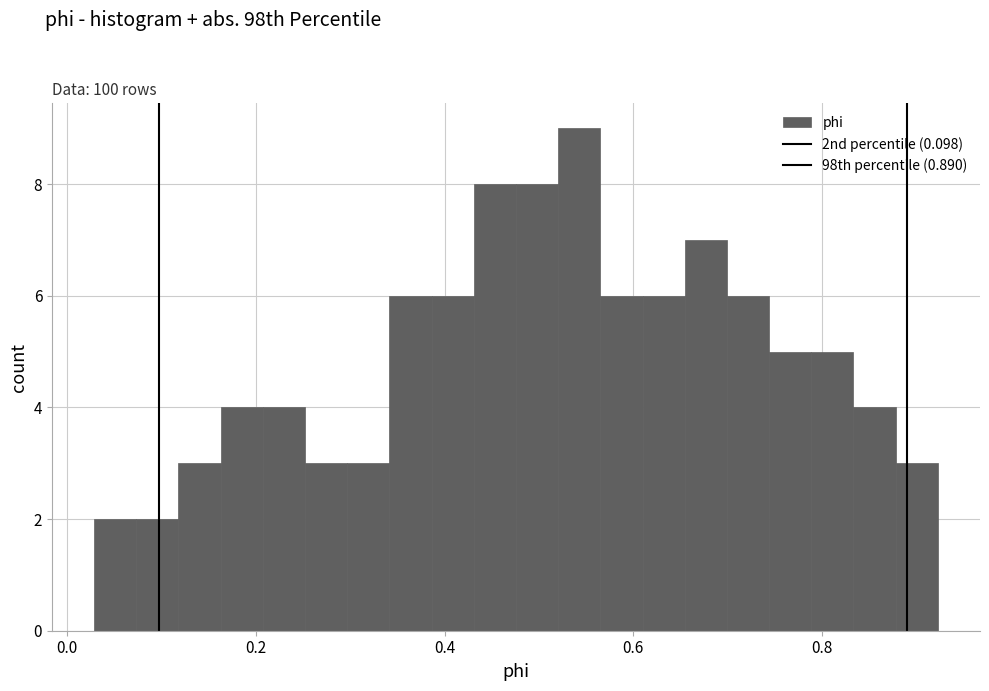

Around what value on the x-axis is the tallest bar? Give the approximate position of its centre, as read against the axis.

0.54